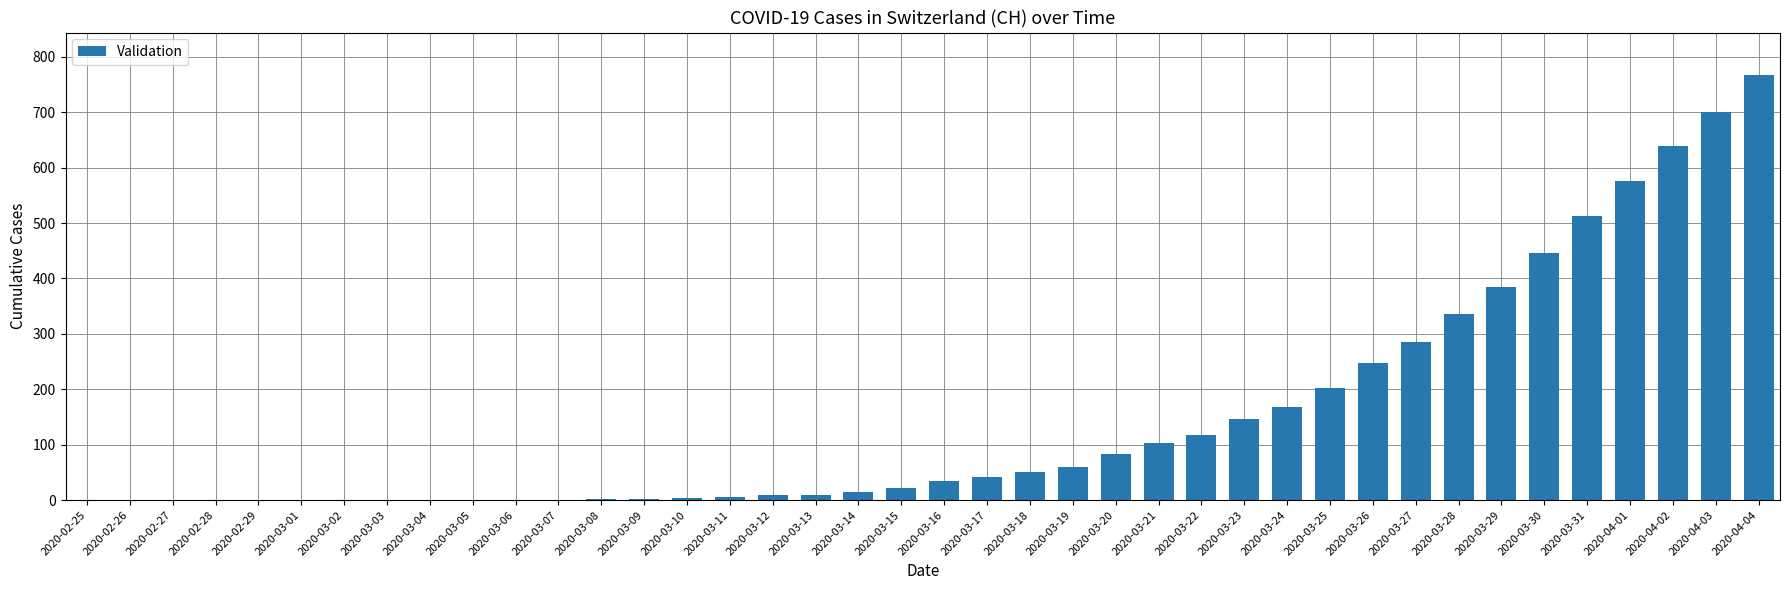

What value does the data have at 2020-03-14?

14